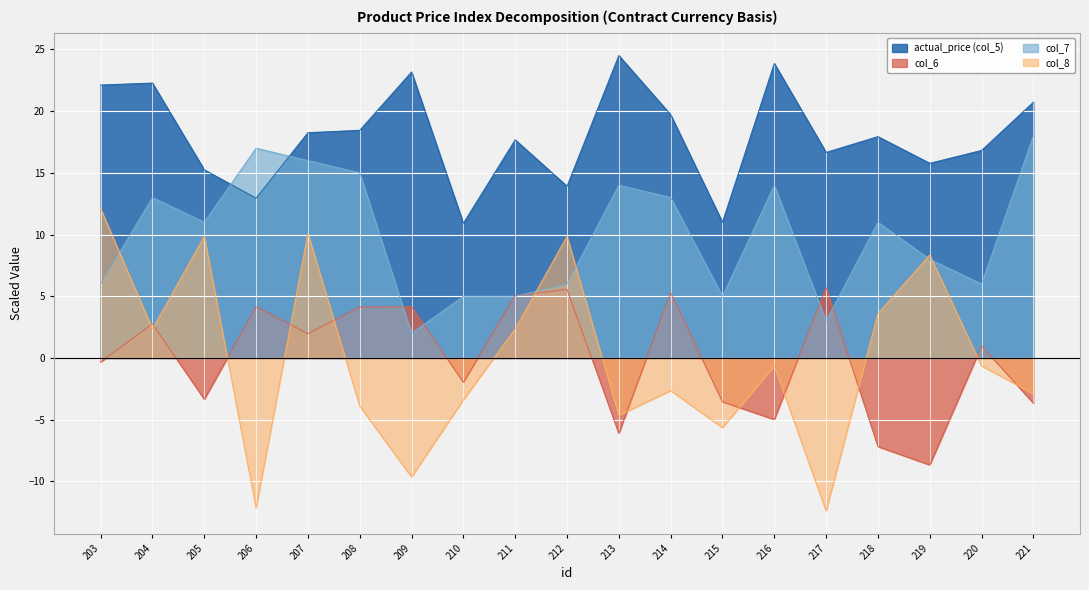

Which series has the largest total across all categories?

actual_price (col_5)